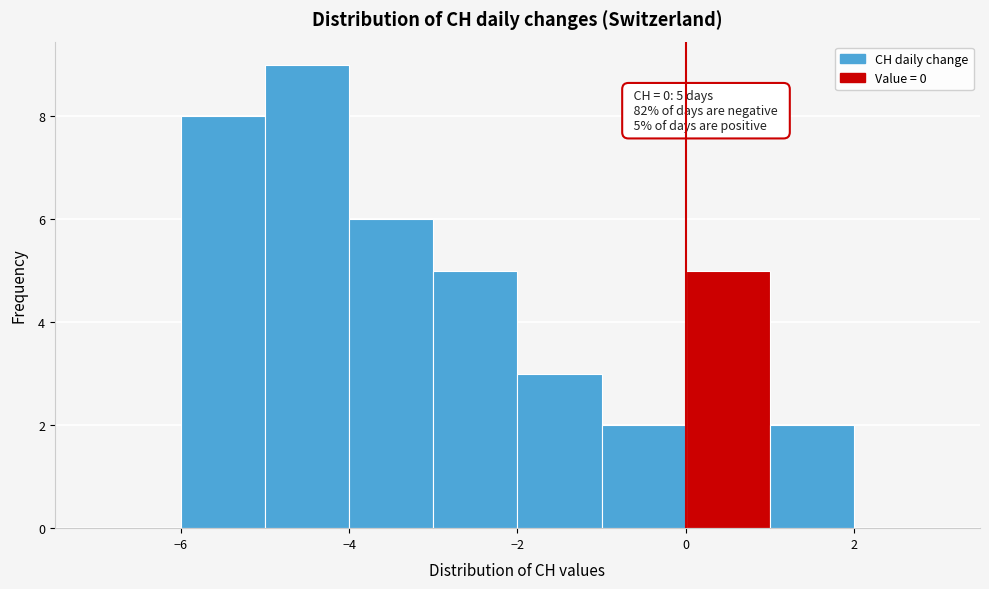

Which range on the x-axis has the tallest bar?

-5 to -4